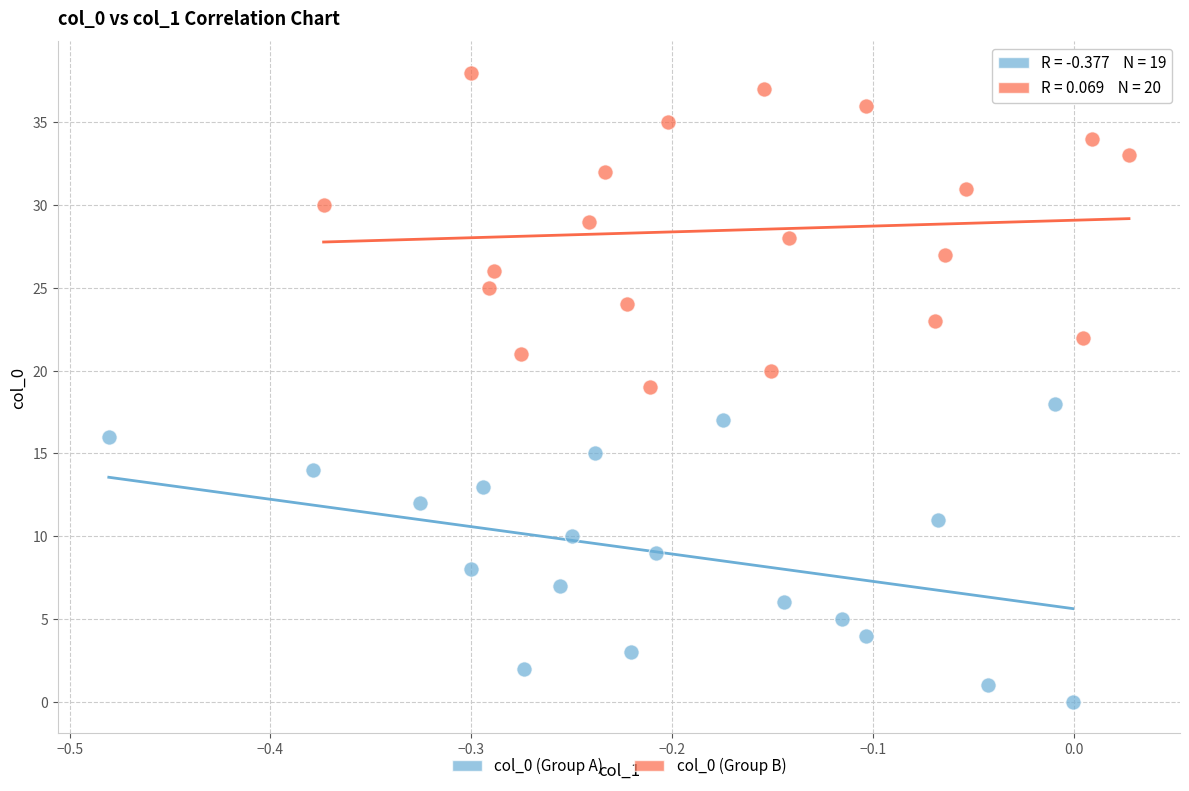

Which series contains the highest Y value?

col_0 (Group B)